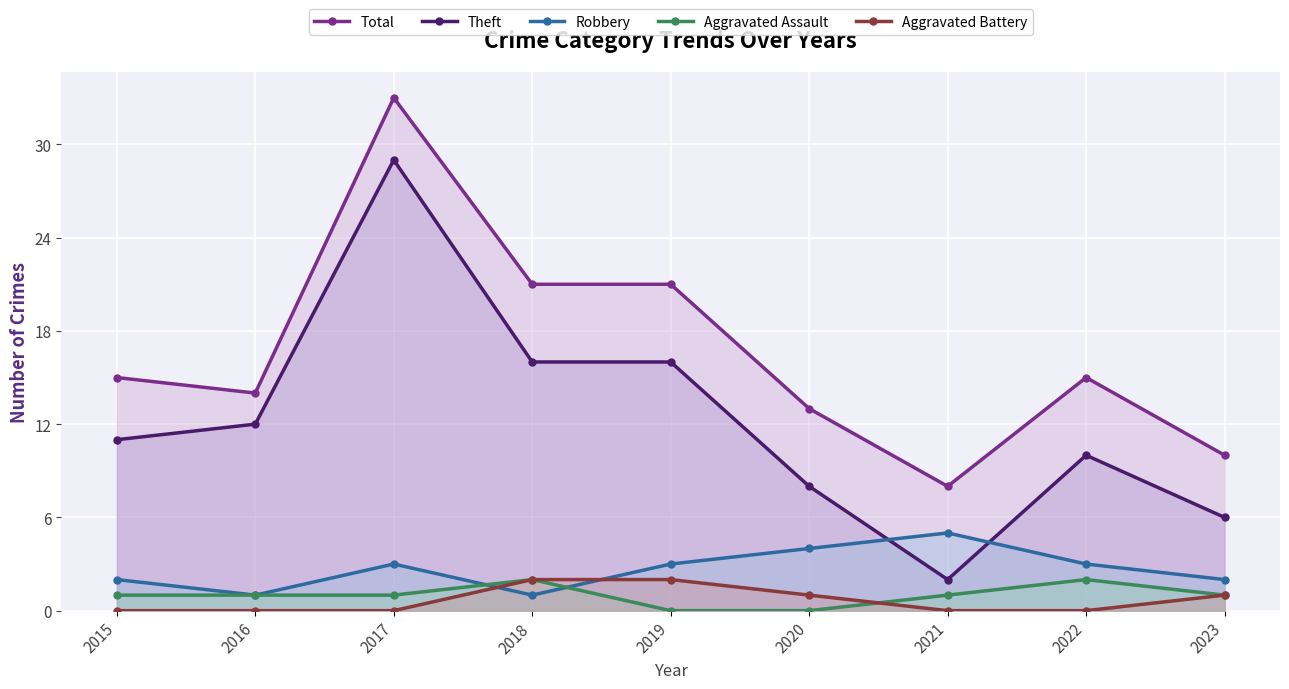

What is the total value across all series at 2022?

30